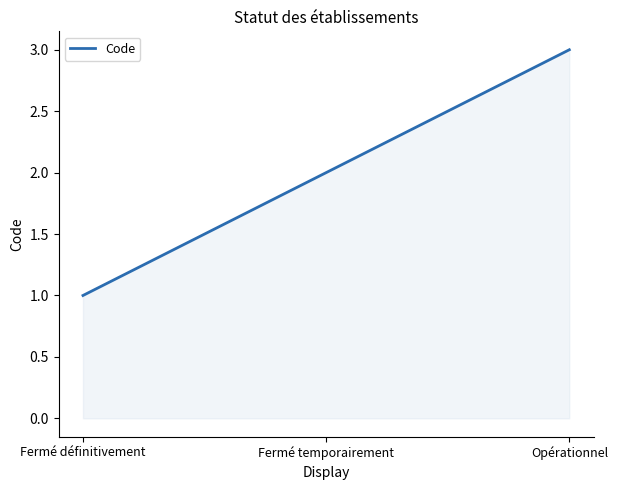

What is the smallest value displayed?

1